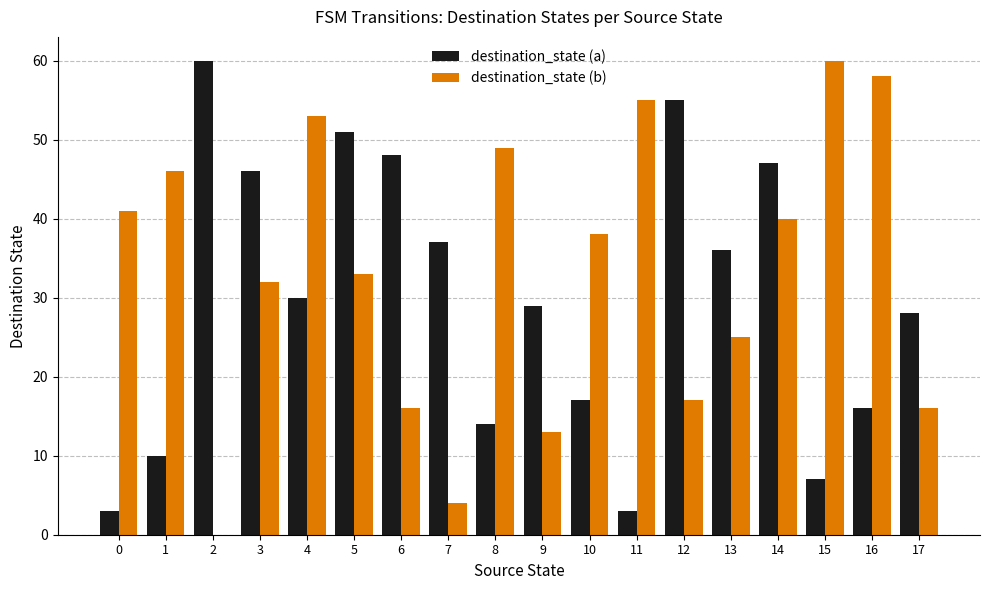

Count the number of categories in the chart.

18